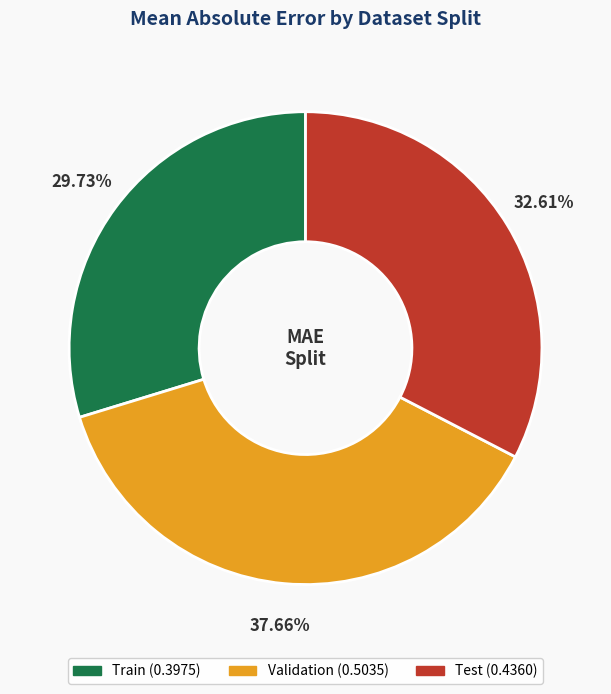

True or false: Train accounts for 30% of the total.

True